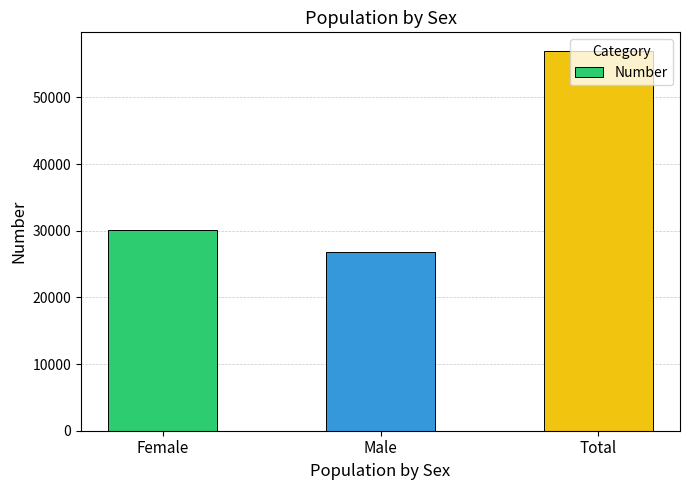

How many data points does each series have?

3